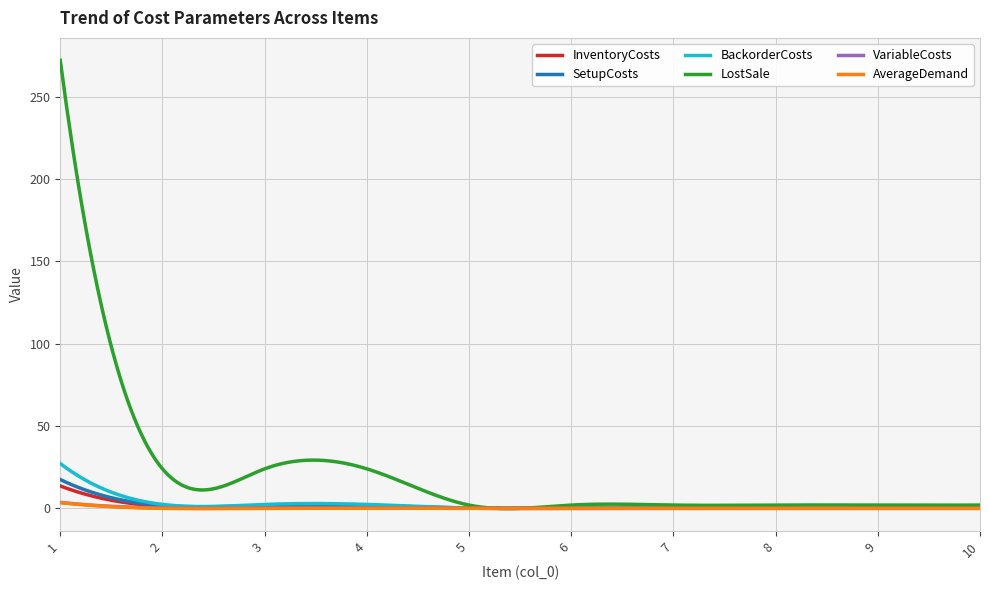

Which series has the largest range (max minus min)?

LostSale